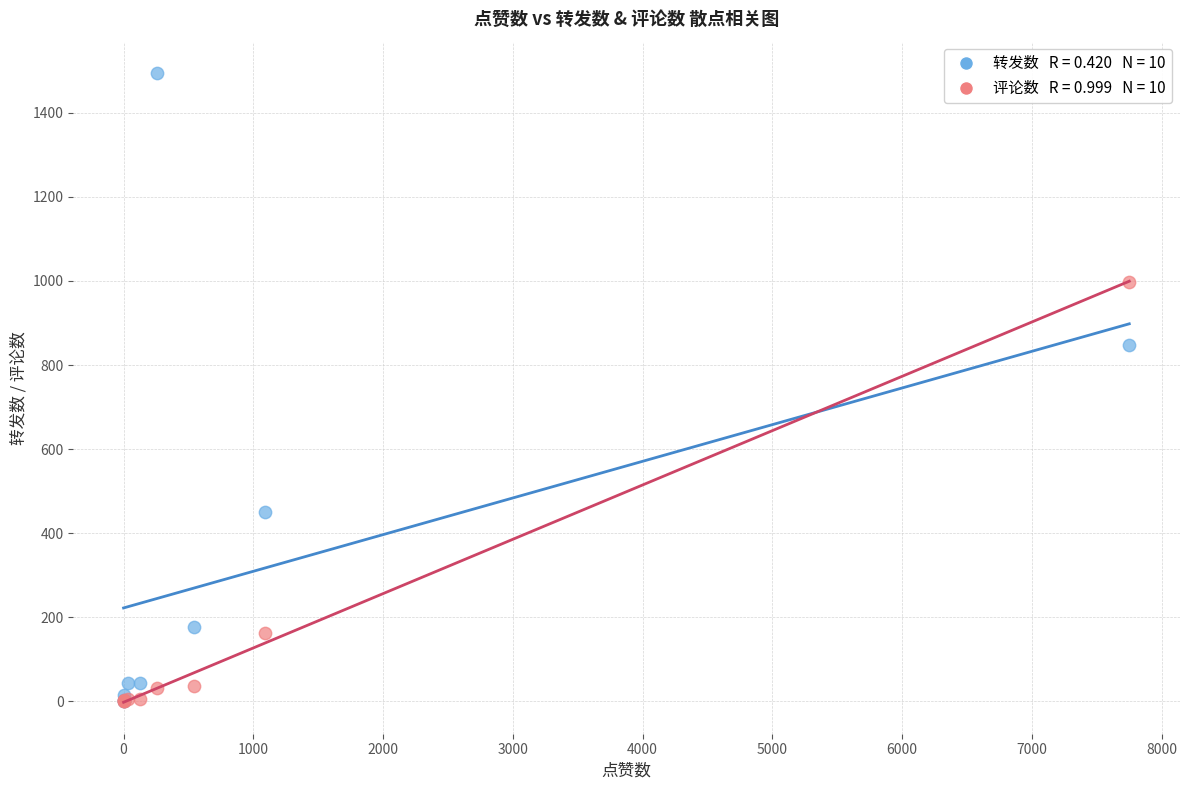

Across all series, what Y value is closest to 747?

848.8